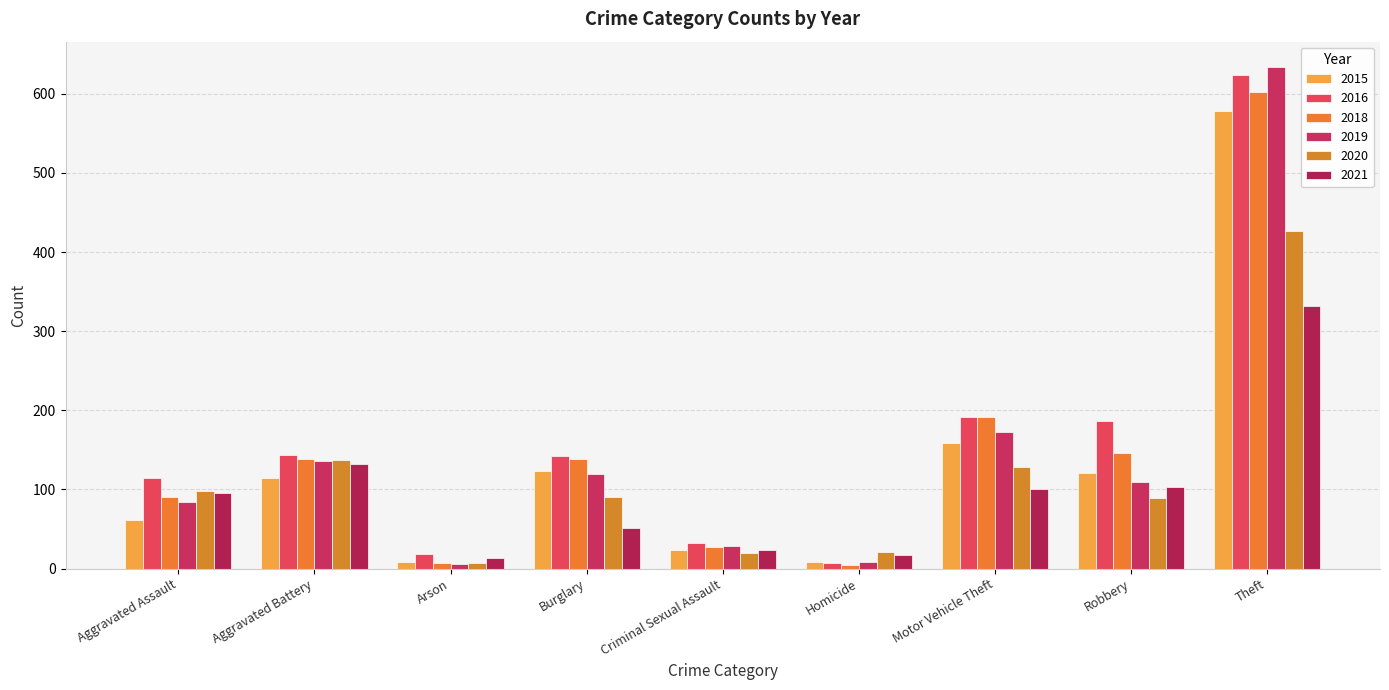

What is the difference between the second highest and minimum values in the 2016 series?

184